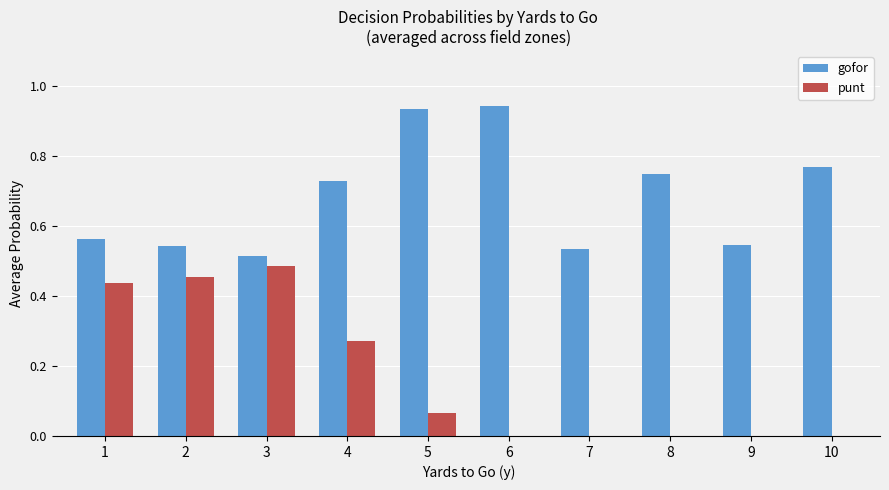

What is the sum of all gofor values?

6.8